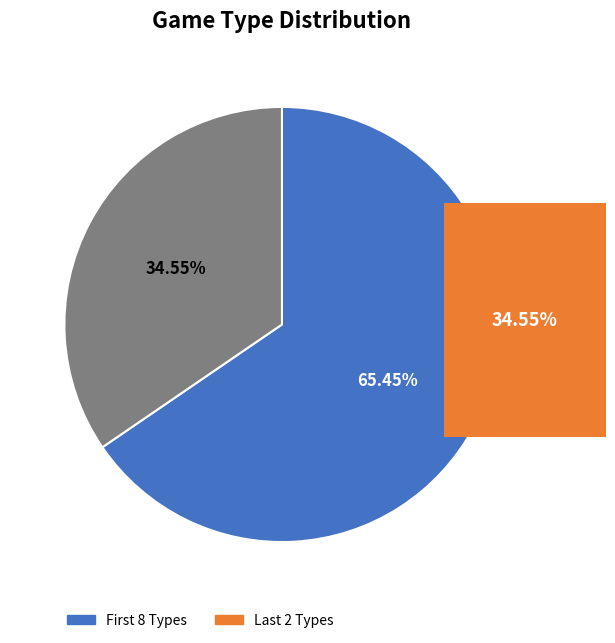

How many segments does this pie chart have?

2